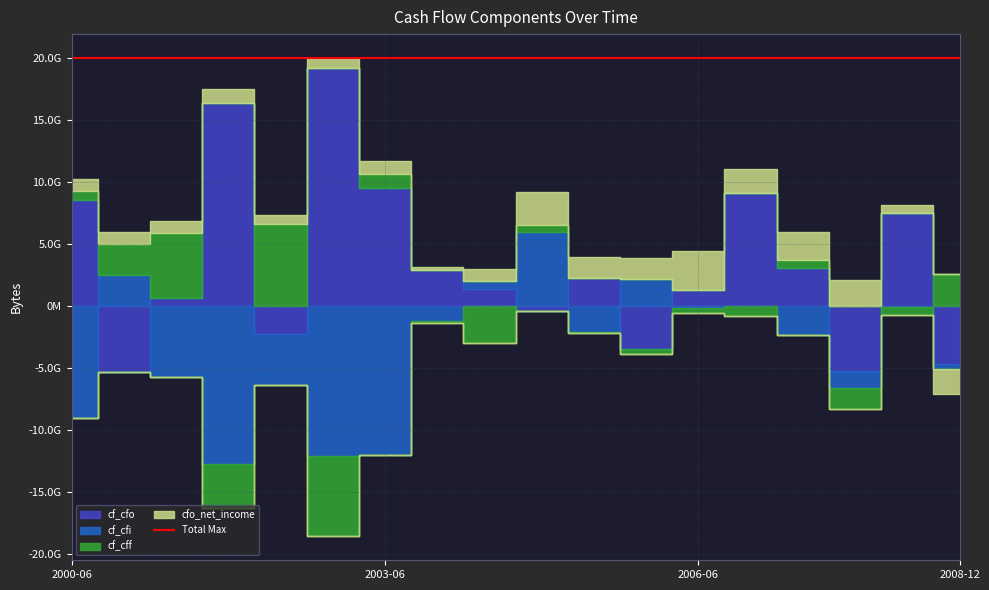

How many intersections are there between cf_cfo and cfo_net_income?

11